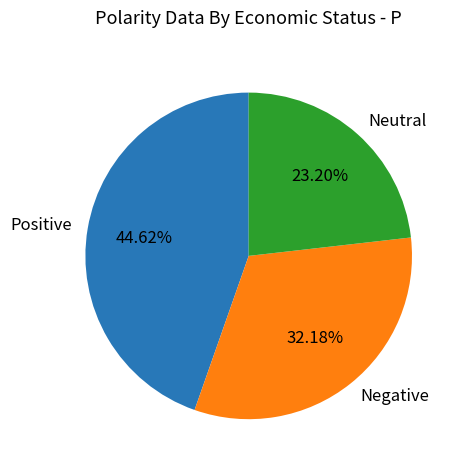

Between Neutral and Negative, which is larger?

Negative